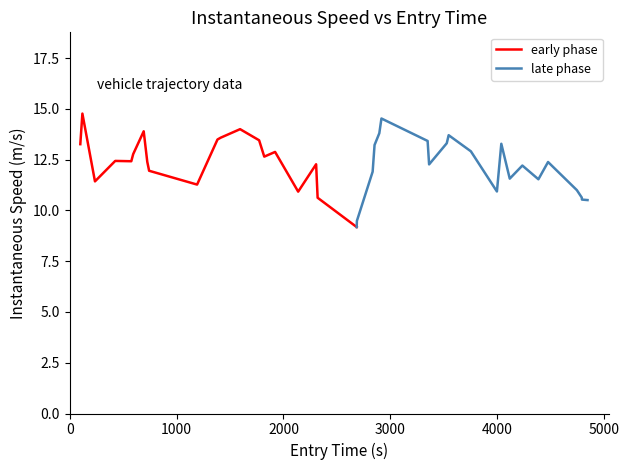

Does the chart display data point markers on the line(s)?

No